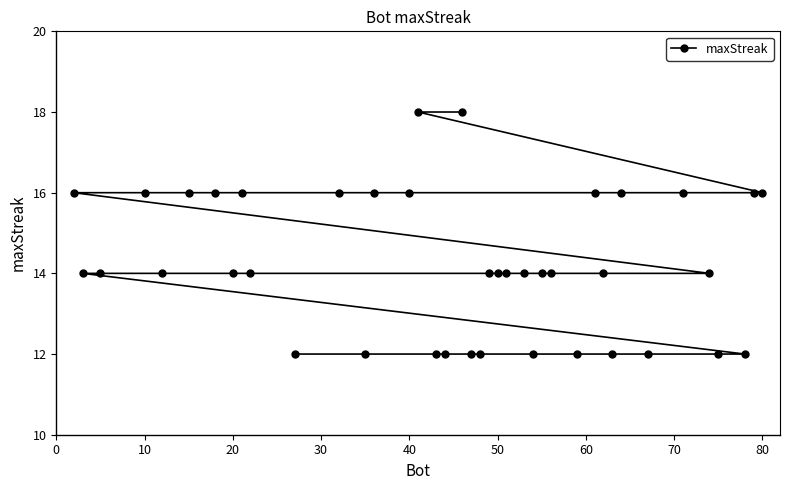

What is the value of the 20th point from the left?

14